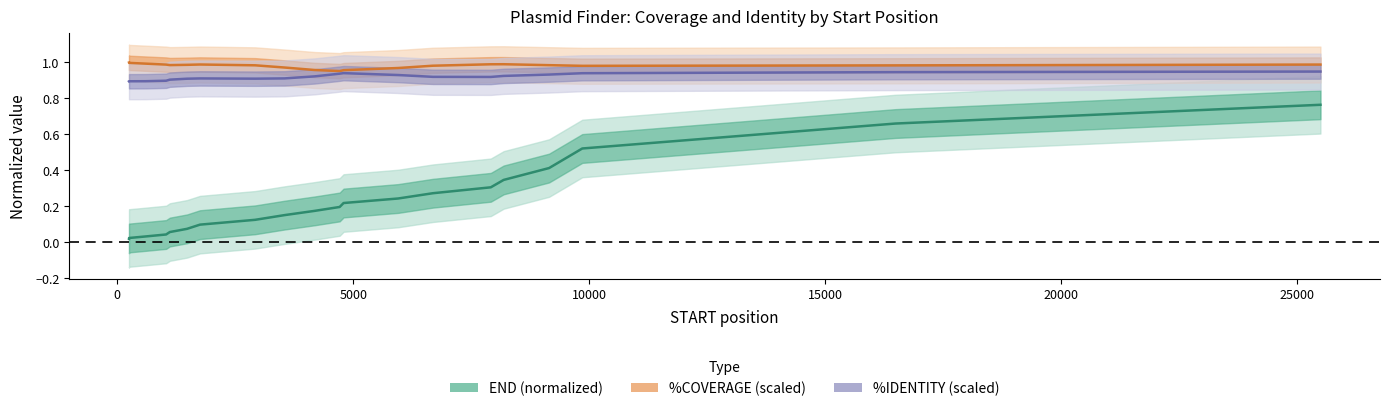

True or false: %IDENTITY (scaled) and END (normalized) cross at least once.

False